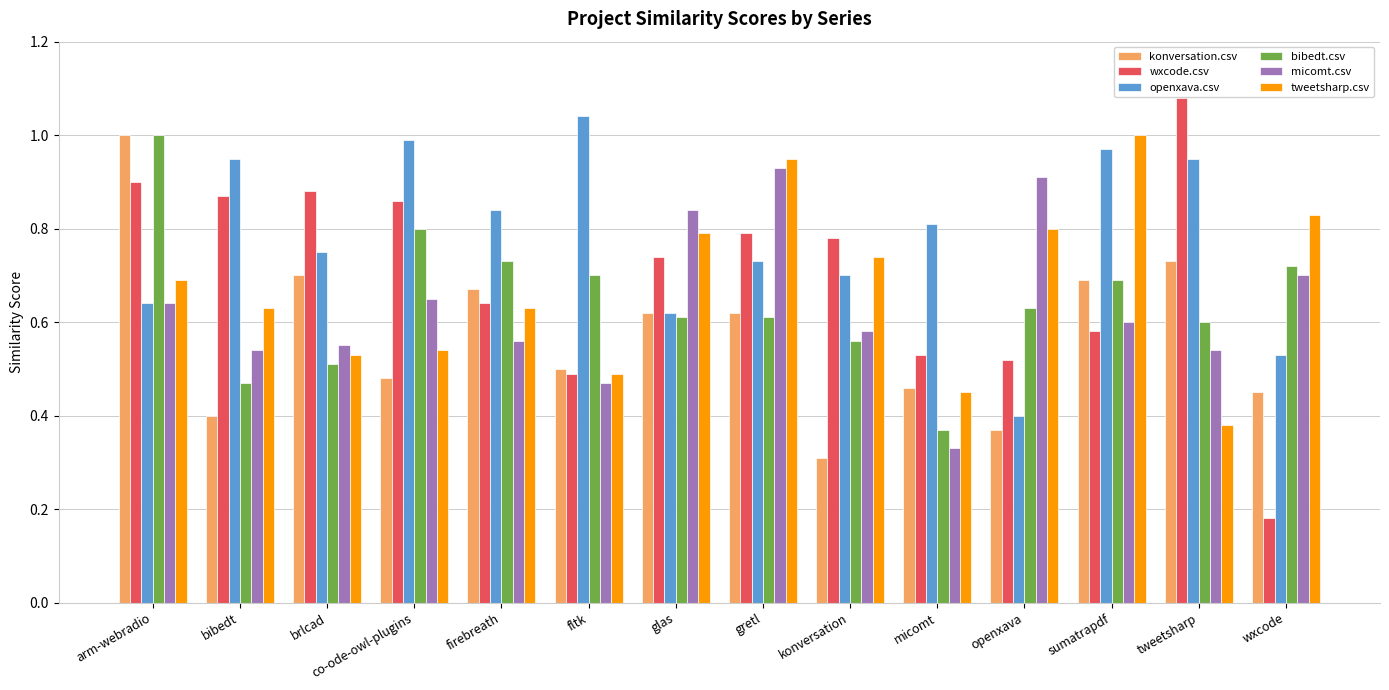

Which series has the largest range (max minus min)?

wxcode.csv